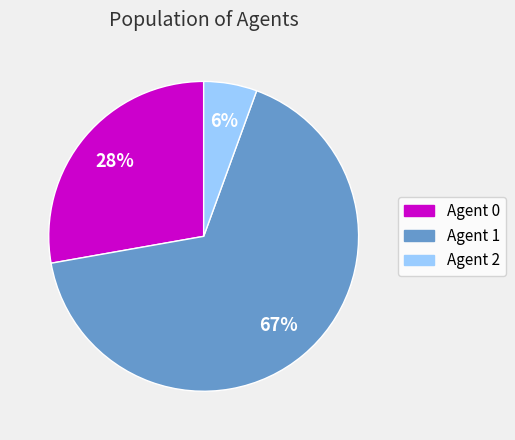

The Agent 1 slice represents 79% of the pie. True or false?

False